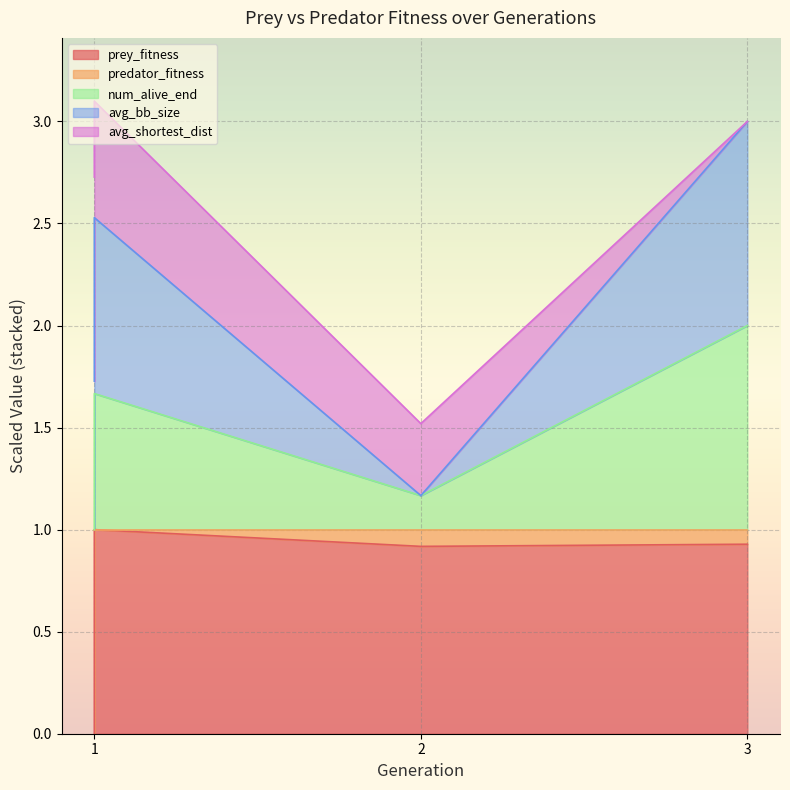

What is the spread (max minus min) of values at 3?

2.1